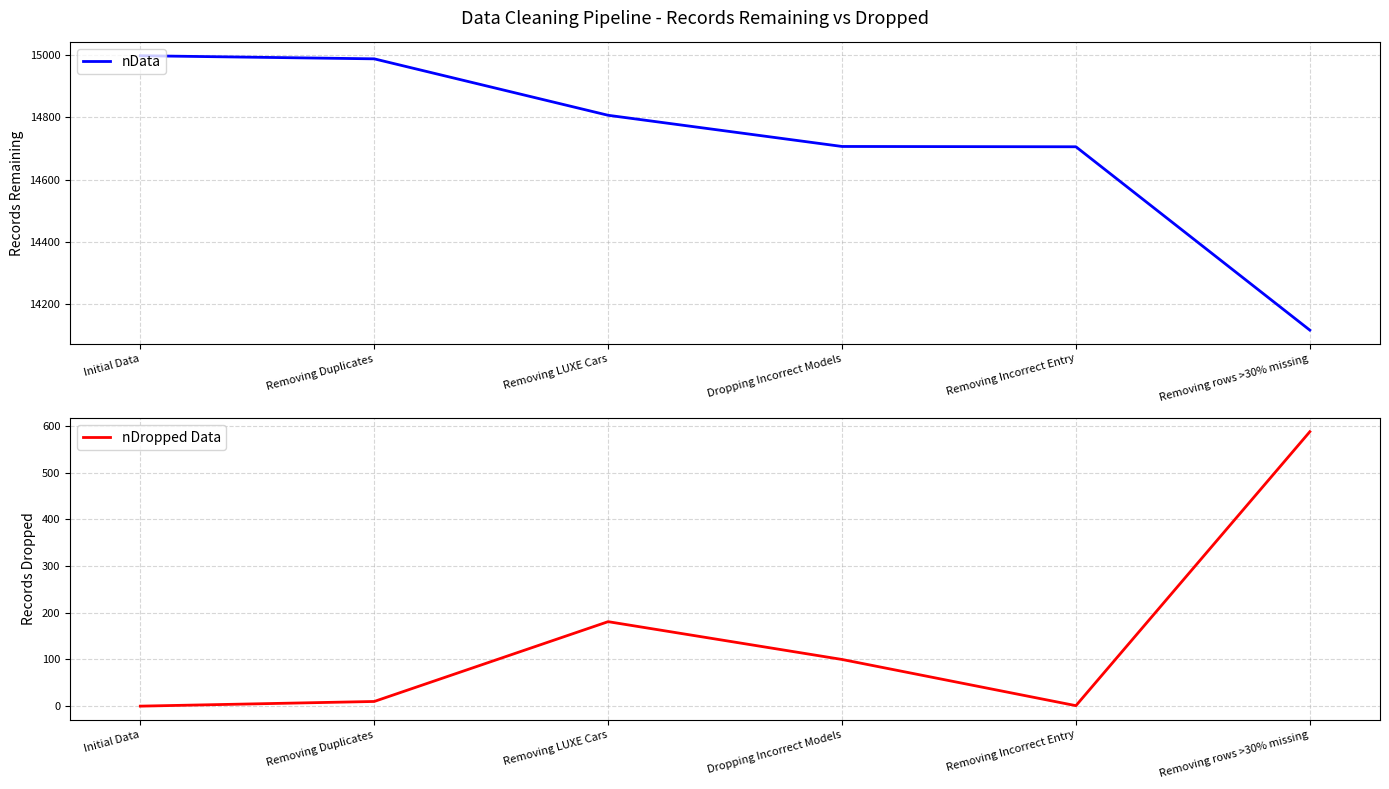

True or false: nData and nDropped Data intersect in this chart.

False